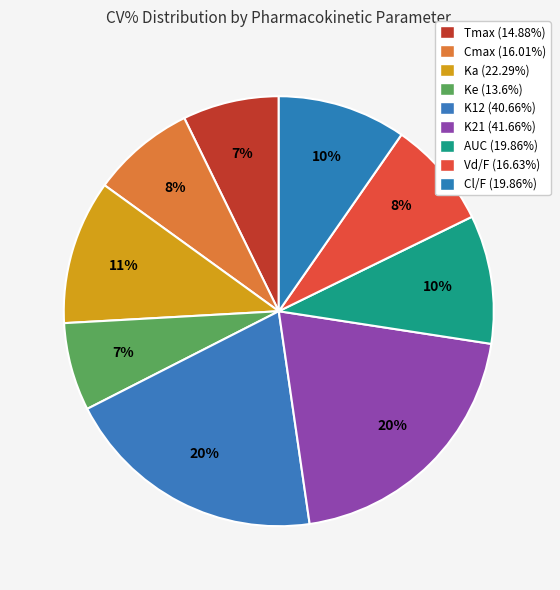

To the nearest percent, what is the average slice percentage?

11%